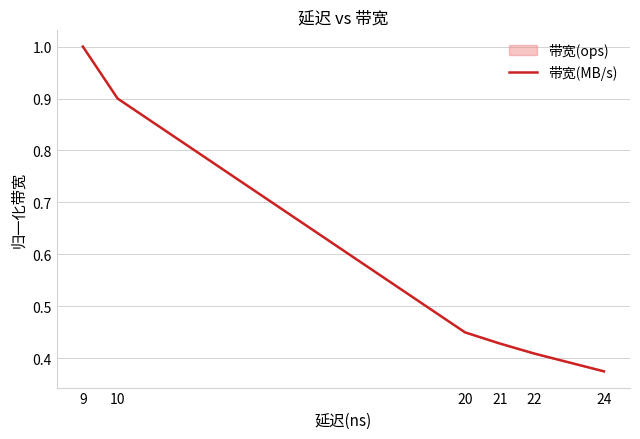

What is the sum of all values?

3.6